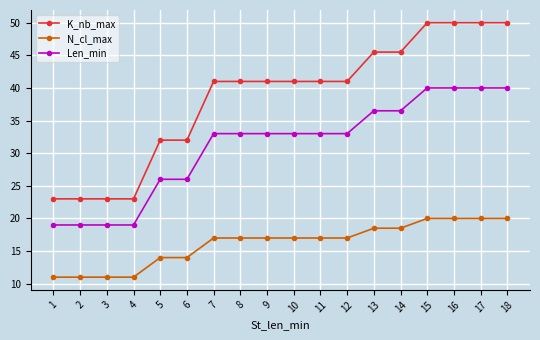

How many lines are shown in the chart?

3